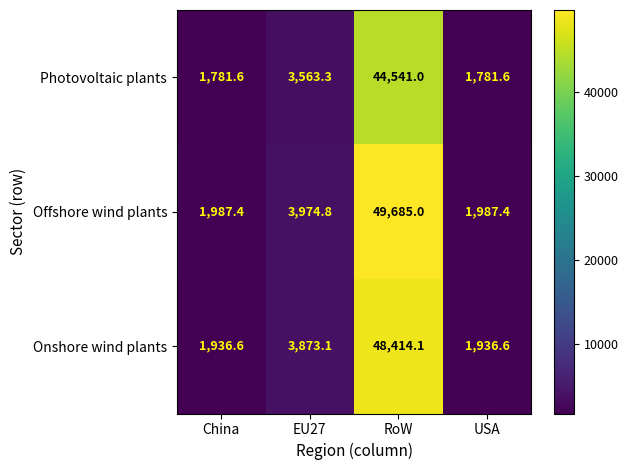

At how many categories does at least one series exceed 43827?

1